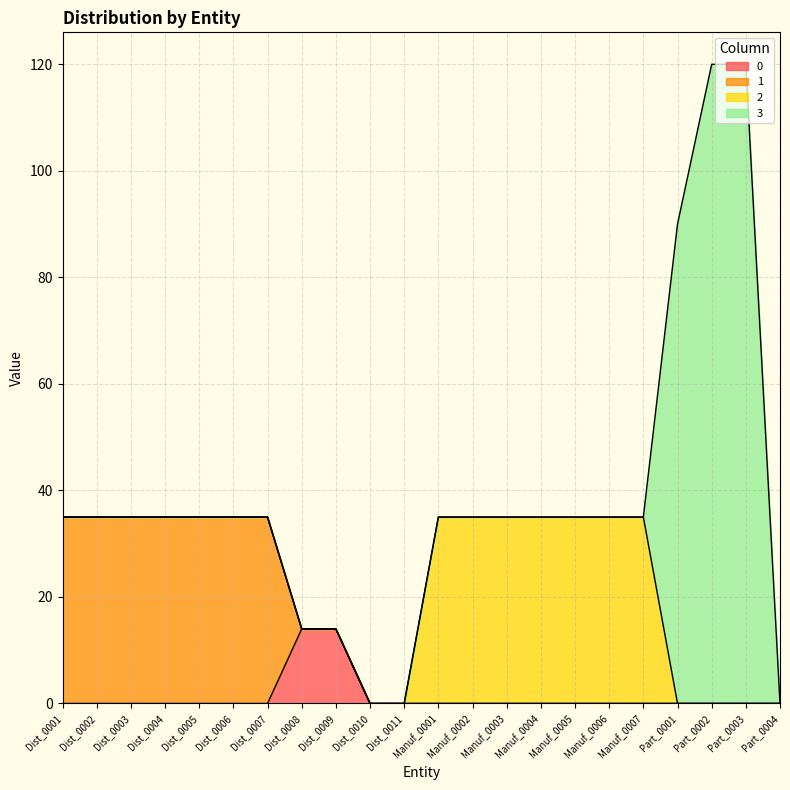

Is the value of 0 at Manuf_0001 greater than the value of 1 at Dist_0006?

No